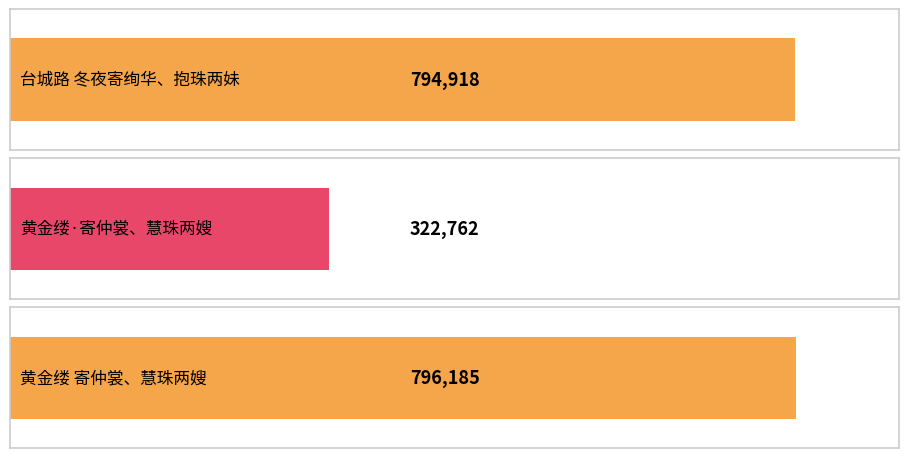

What is the approximate value at 黄金缕·寄仲裳、慧珠两嫂?

322762